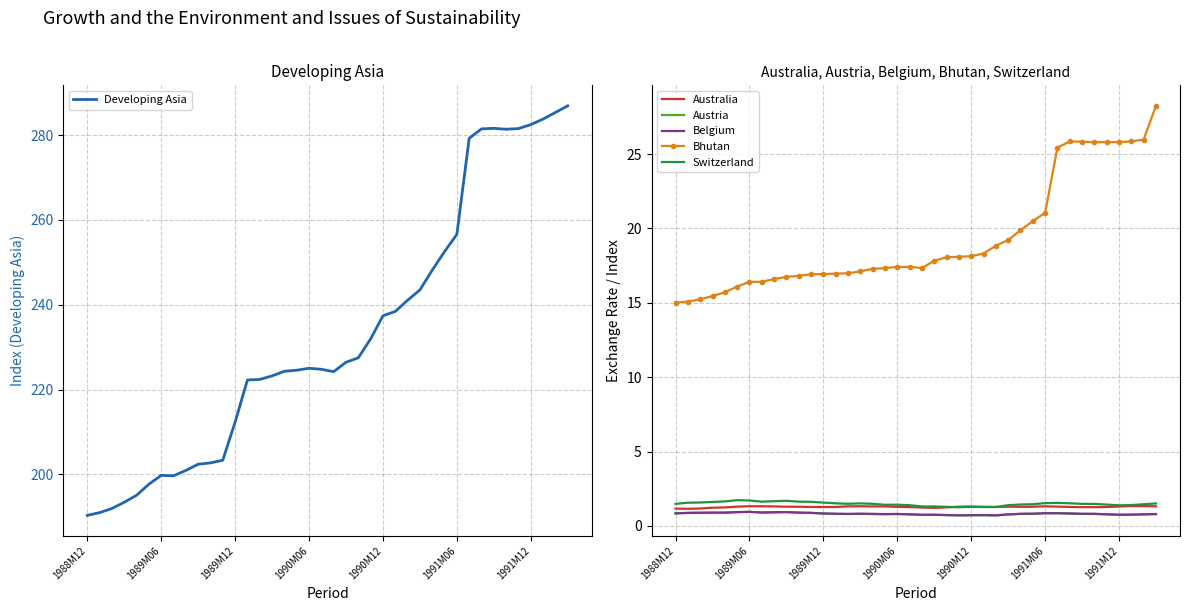

True or false: Switzerland and Bhutan cross at least once.

False